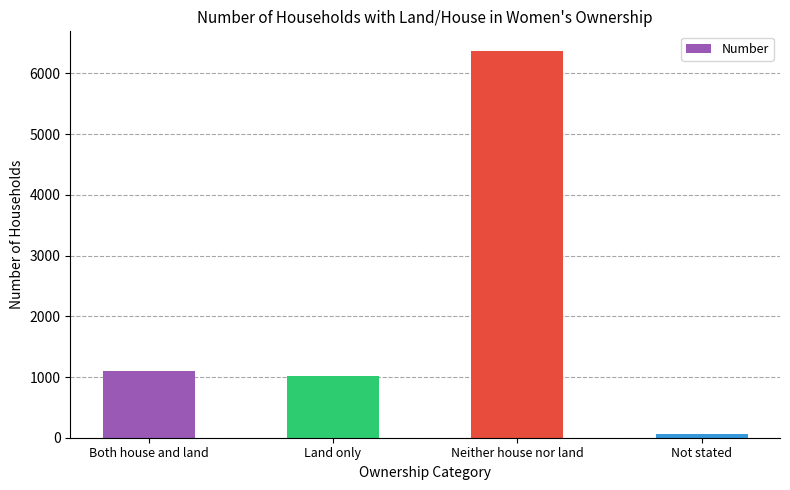

List the labels in order of value, smallest first.

Not stated, Land only, Both house and land, Neither house nor land